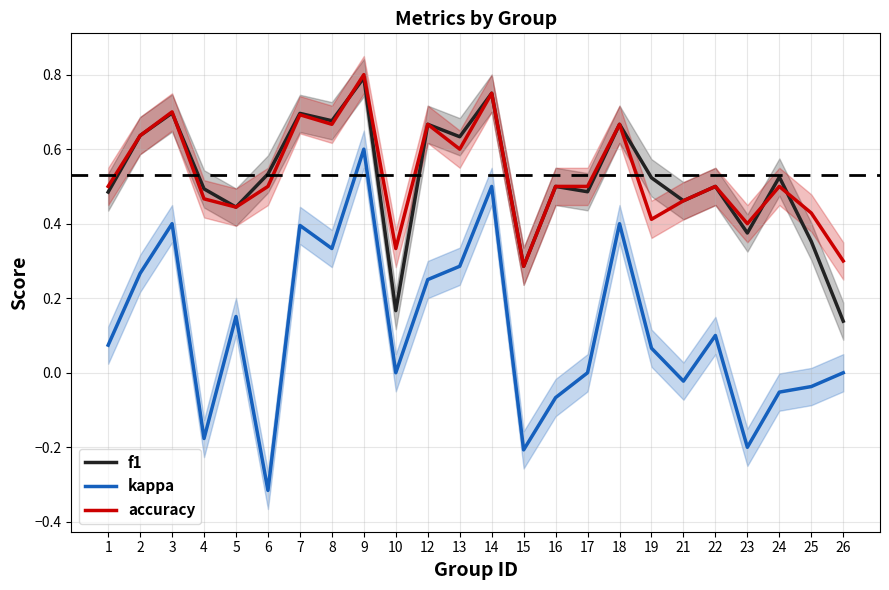

How many data points does each series have?

24